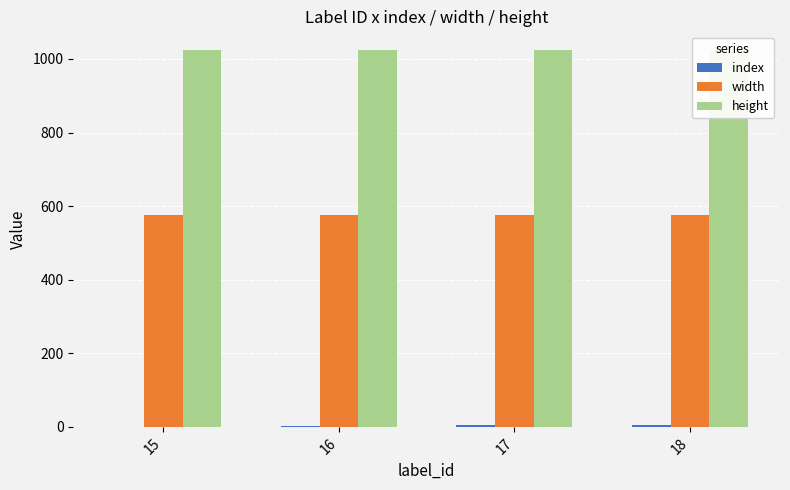

At which label does index first exceed 4?

18